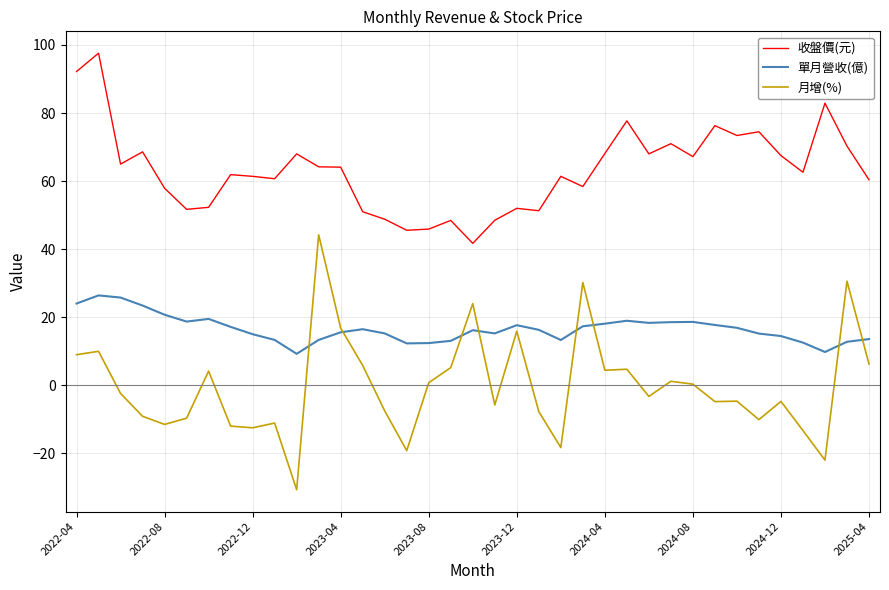

Rank the series by their average value, from highest to lowest.

收盤價(元), 單月營收(億), 月增(%)